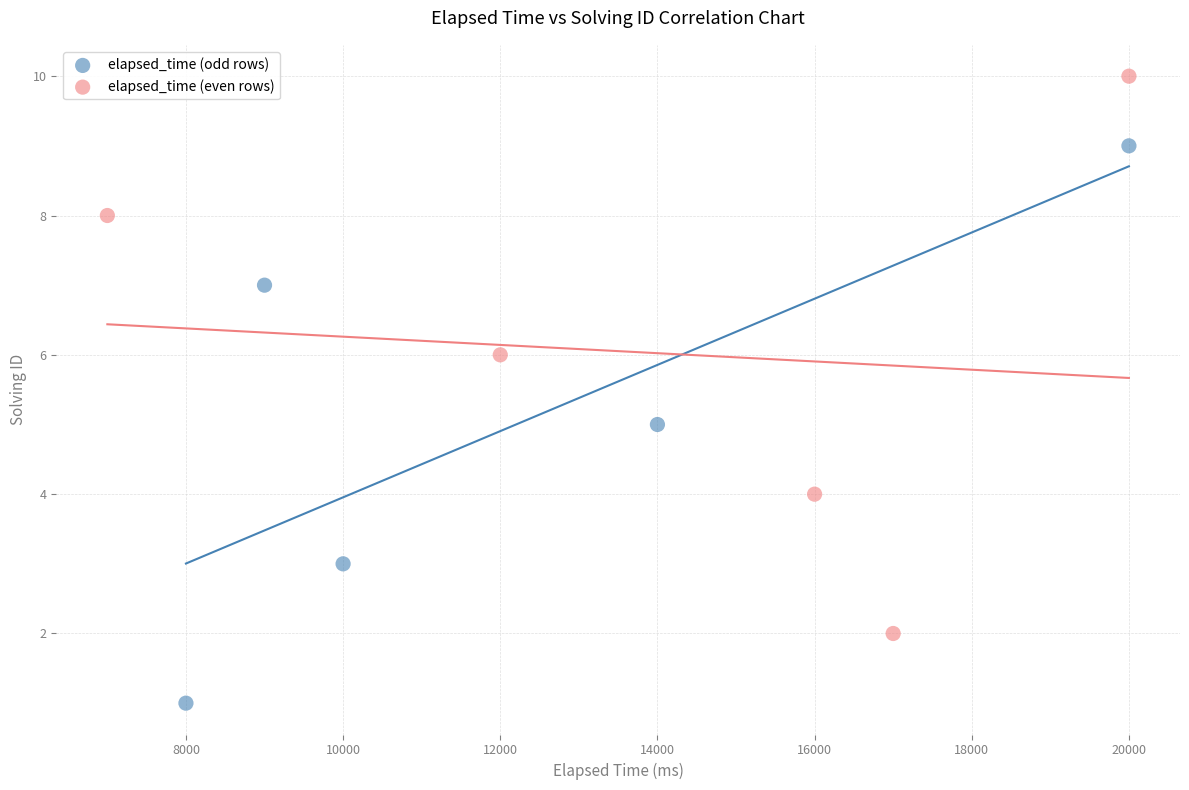

Which series contains the highest Y value?

elapsed_time (even rows)